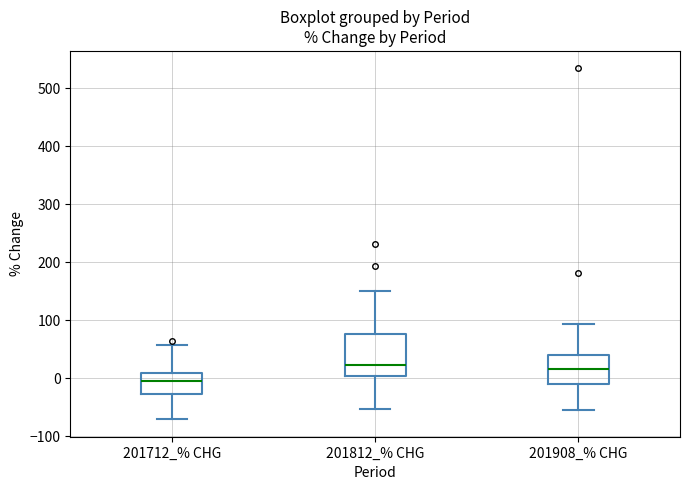

Where is the upper edge of the box for 201712_% CHG on the y-axis? The values are not printed on the chart, so give them approximately, as read against the axis.

10